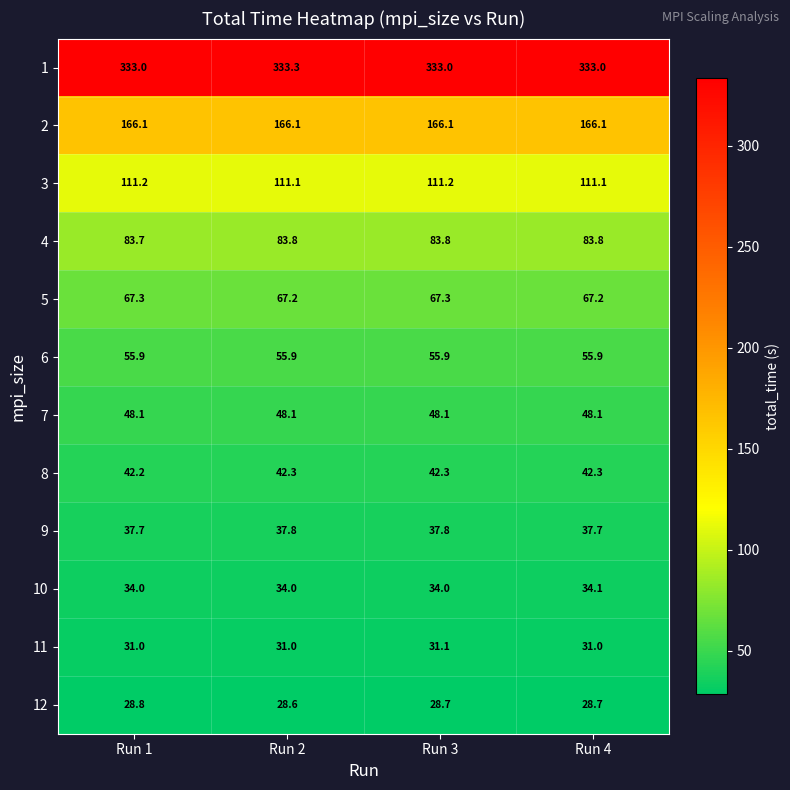

What is the difference between the highest and lowest values at Run 2?

304.7